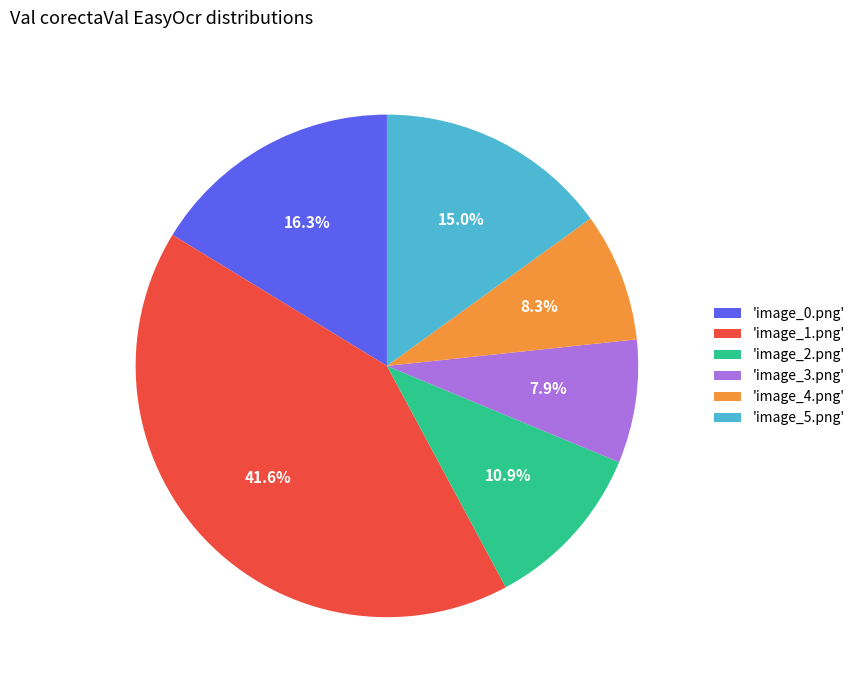

What percentage do 'image_2.png' and 'image_4.png' together represent?

19.2%